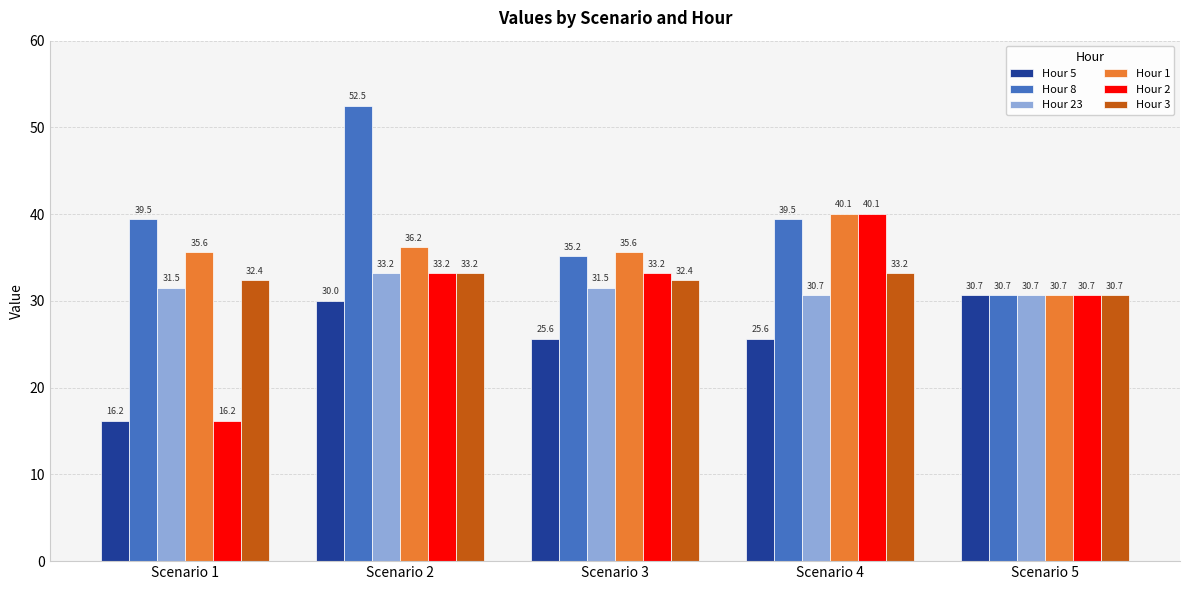

What is the difference between the Hour 8 values at Scenario 4 and Scenario 3?

4.3